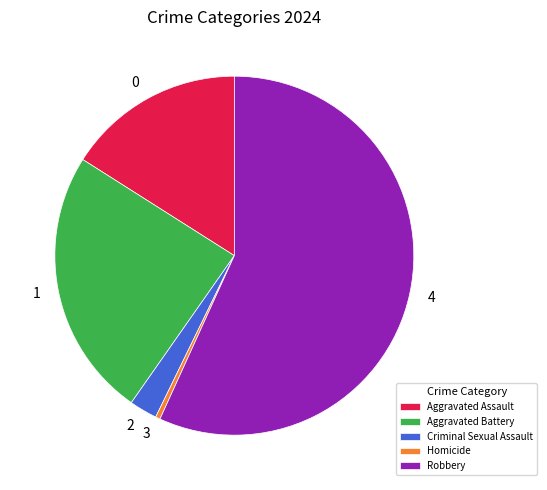

Which has a higher value, Aggravated Battery or Robbery?

Robbery